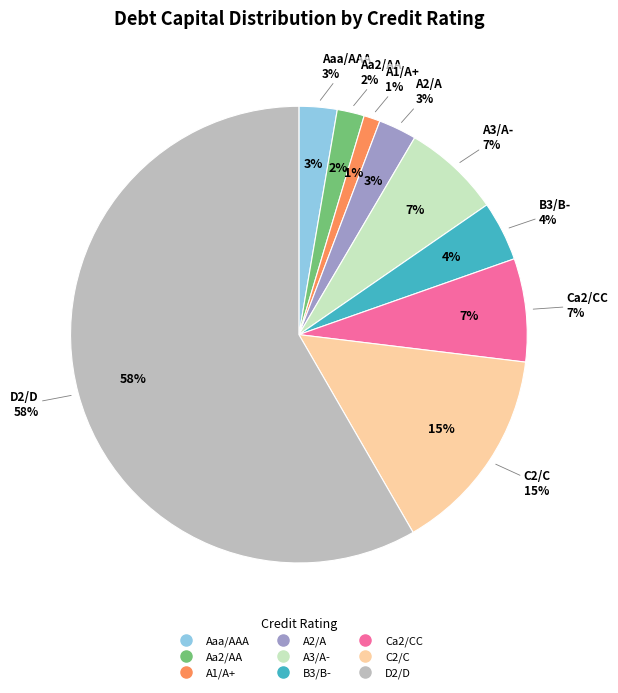

Is B3/B- the majority of the pie?

No